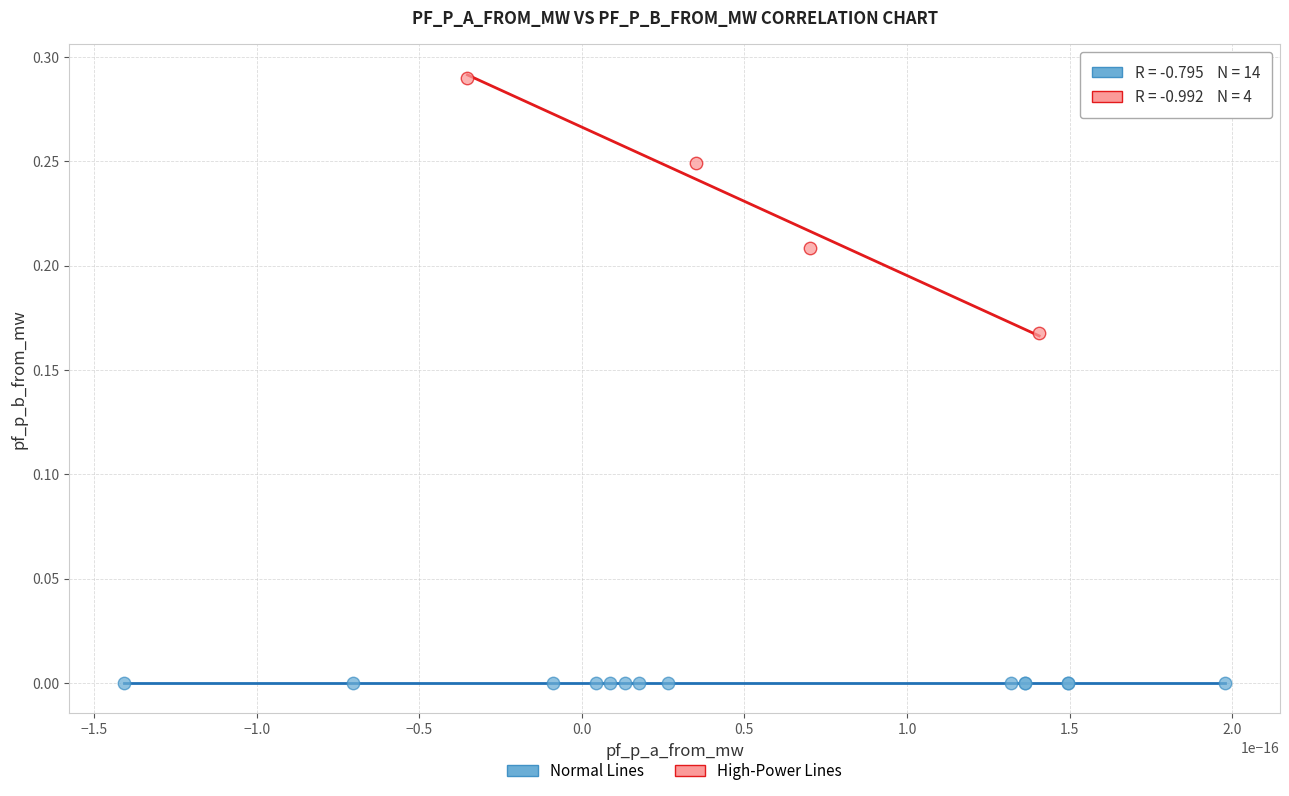

What are all the series names shown in the legend?

Normal Lines, High-Power Lines